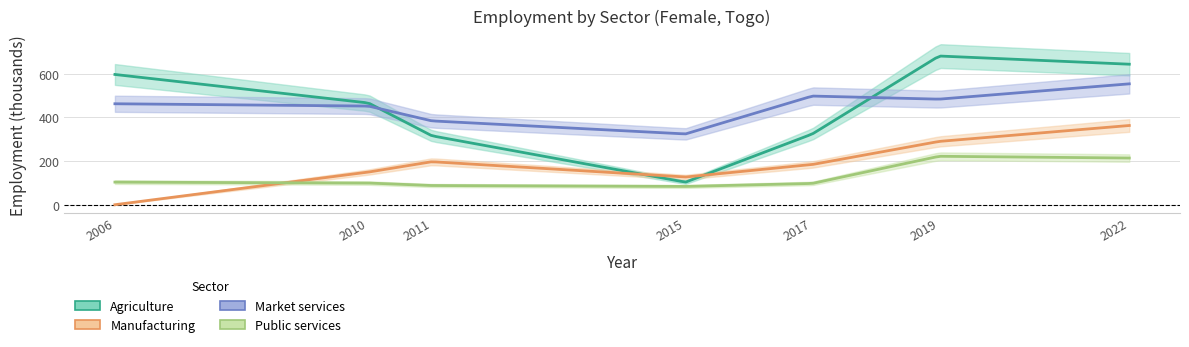

Is it true that Manufacturing equals 153.2 at 2006?

False